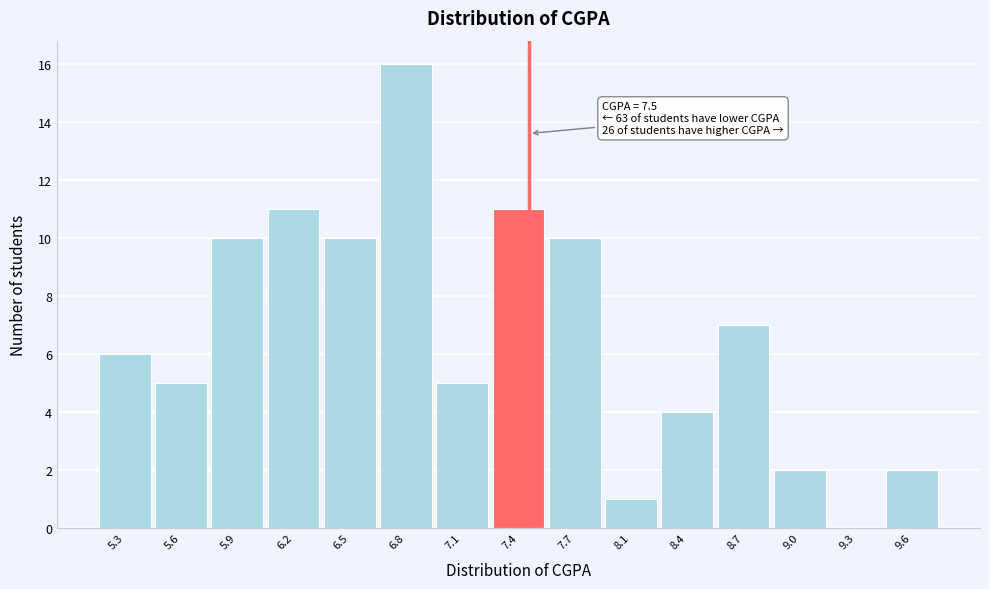

Over which range of the x-axis is the bar tallest?

6.65 to 7.00